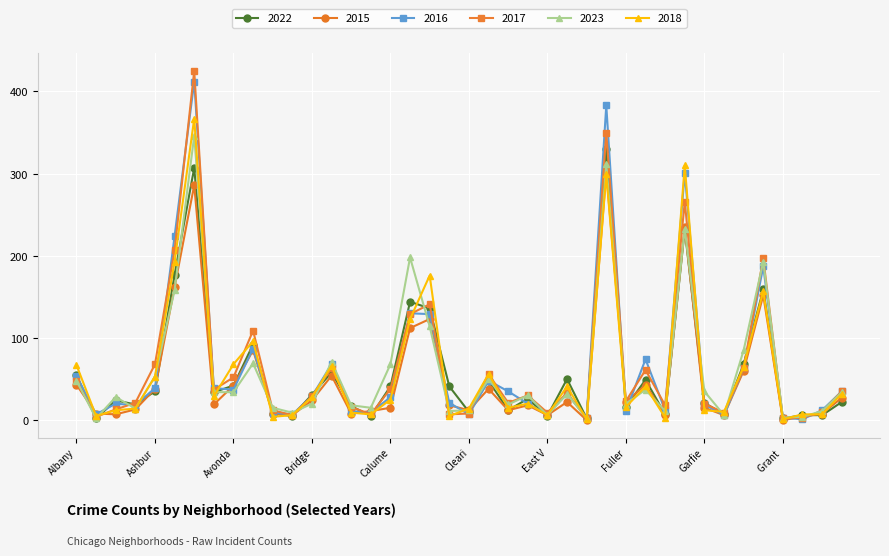

Does the chart display data point markers on the line(s)?

Yes